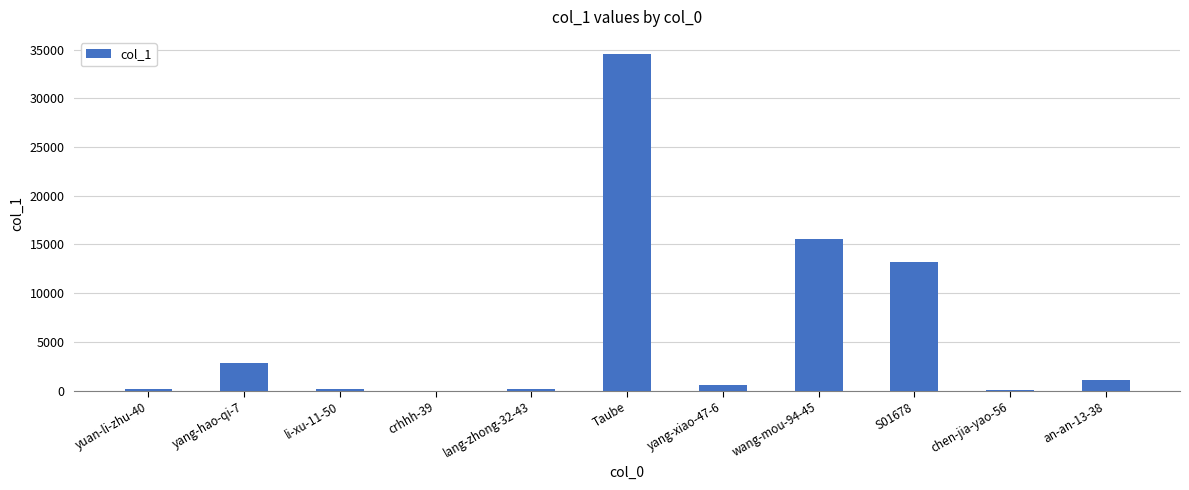

What is the average value?

6190